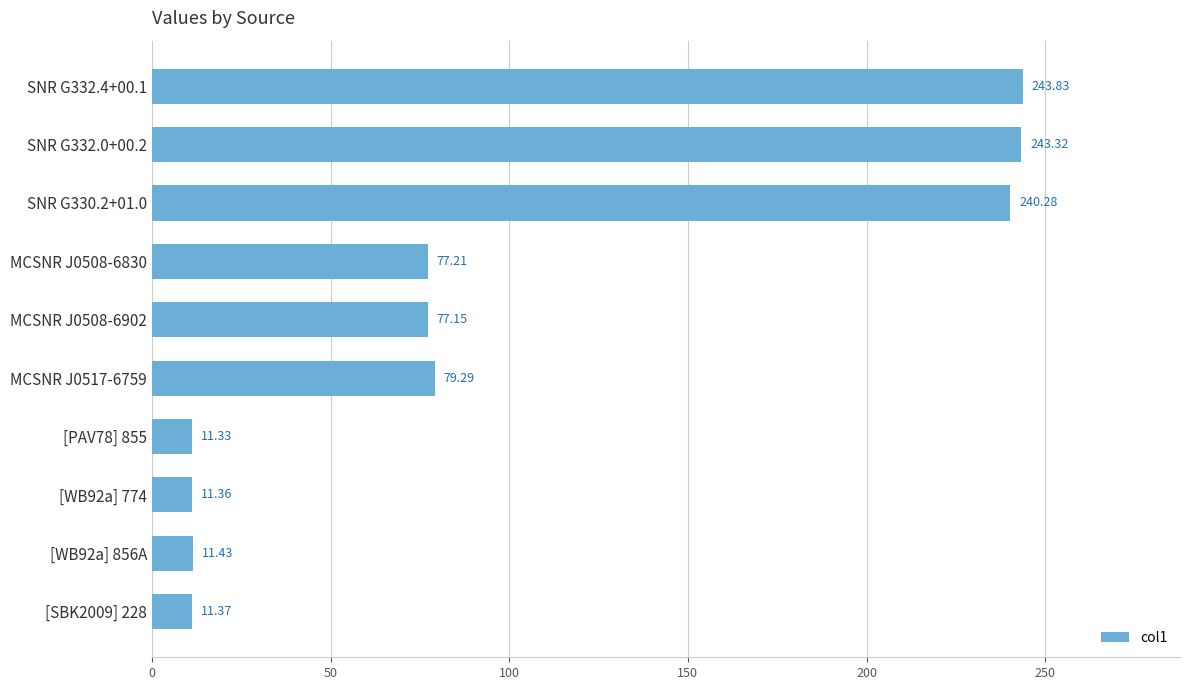

What is the difference between the maximum and minimum values?

232.5